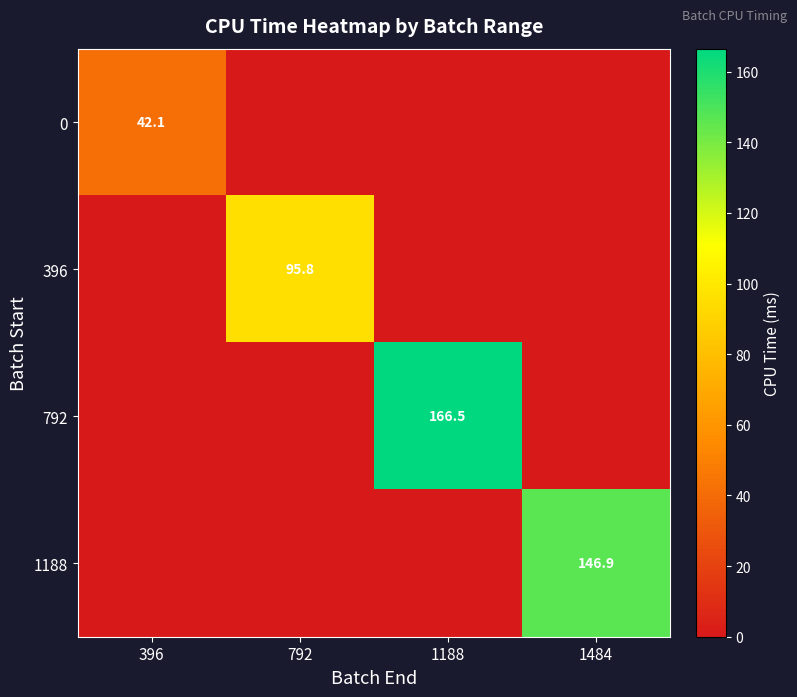

The value of 792 at 1188 is 166.5. True or false?

True